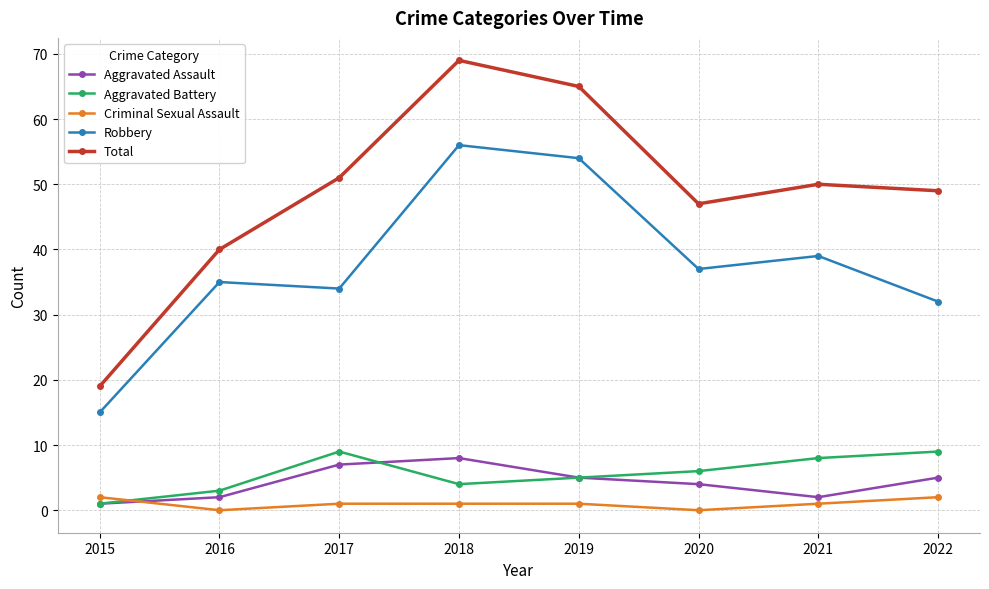

What is the sum of the Criminal Sexual Assault values at 2019 and 2017?

2